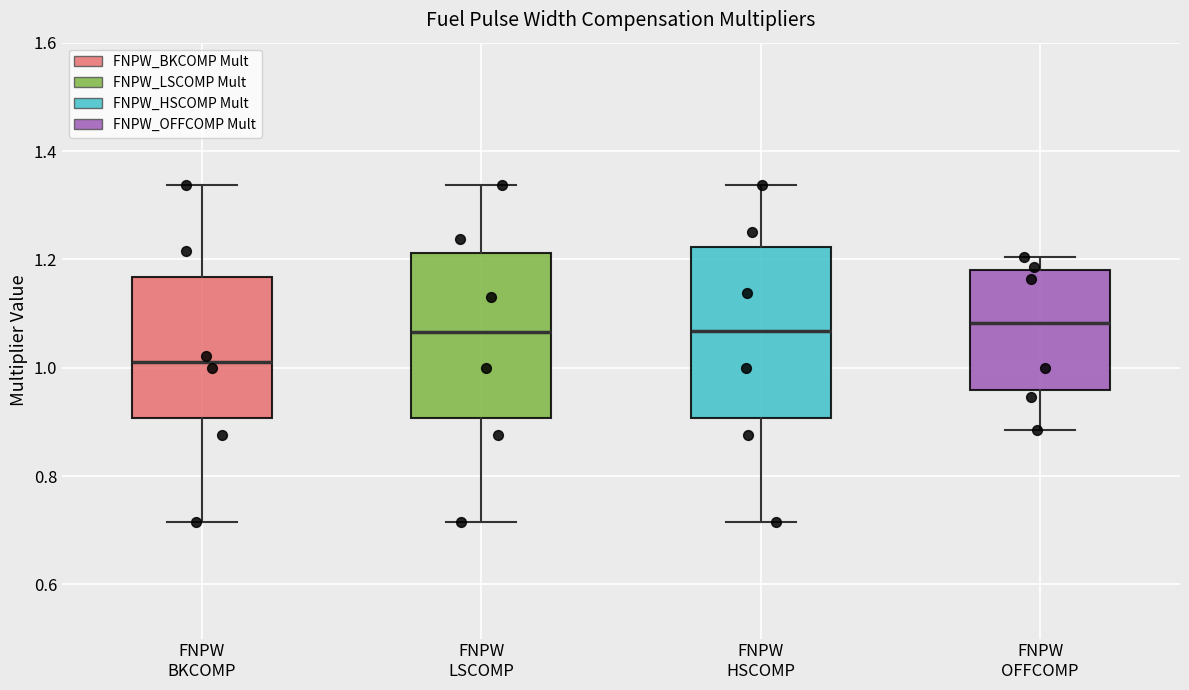

Which box's median line is the lowest?

FNPW BKCOMP